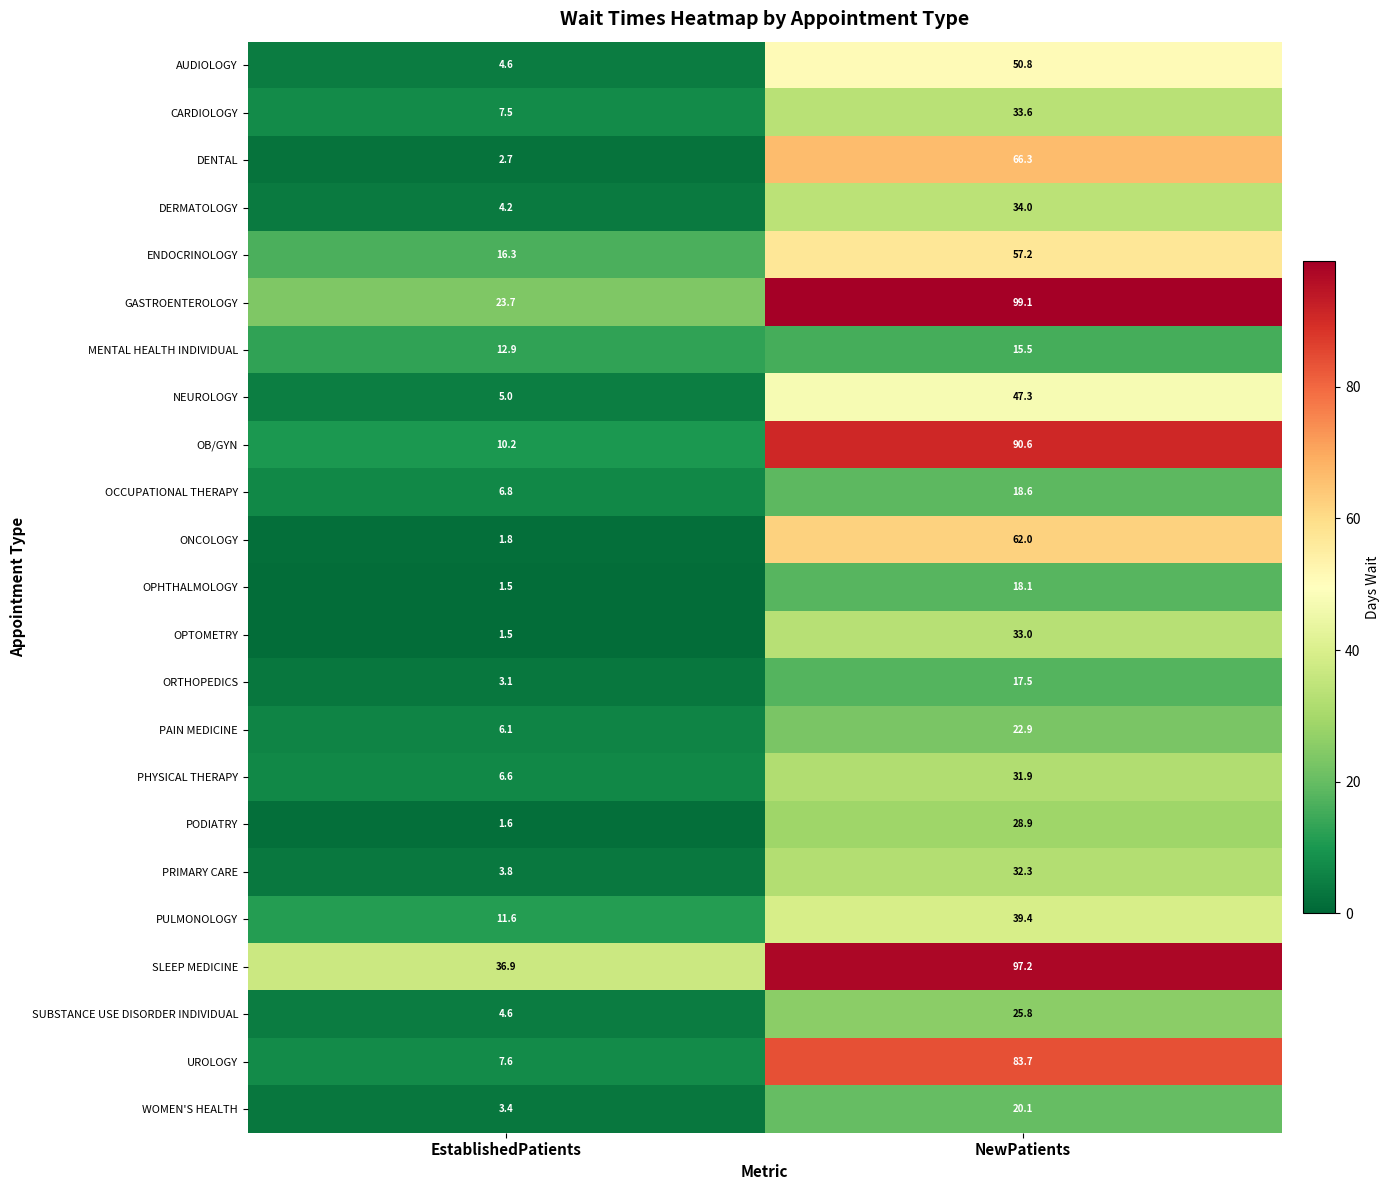

Which category has the lowest value across all series?

EstablishedPatients